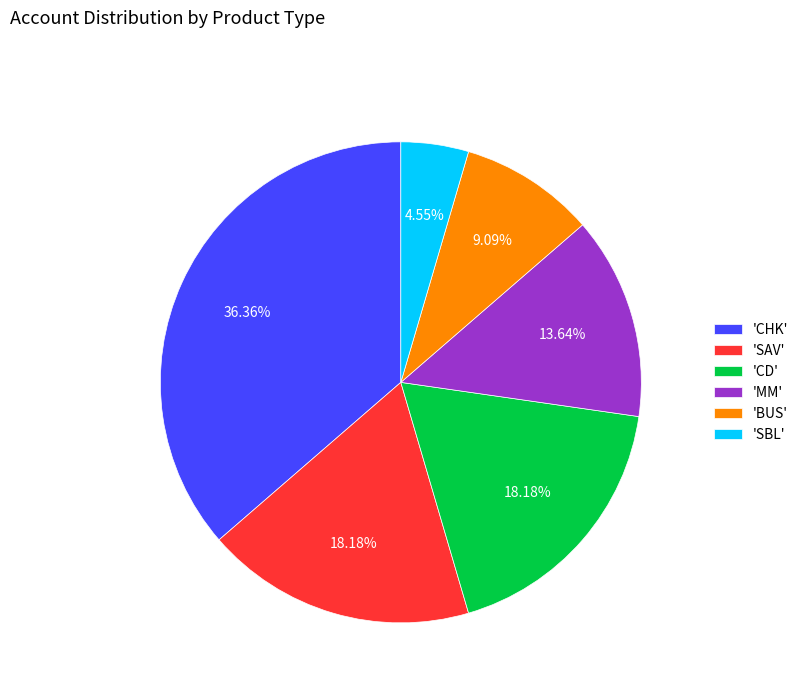

Is there a majority slice in this chart?

No